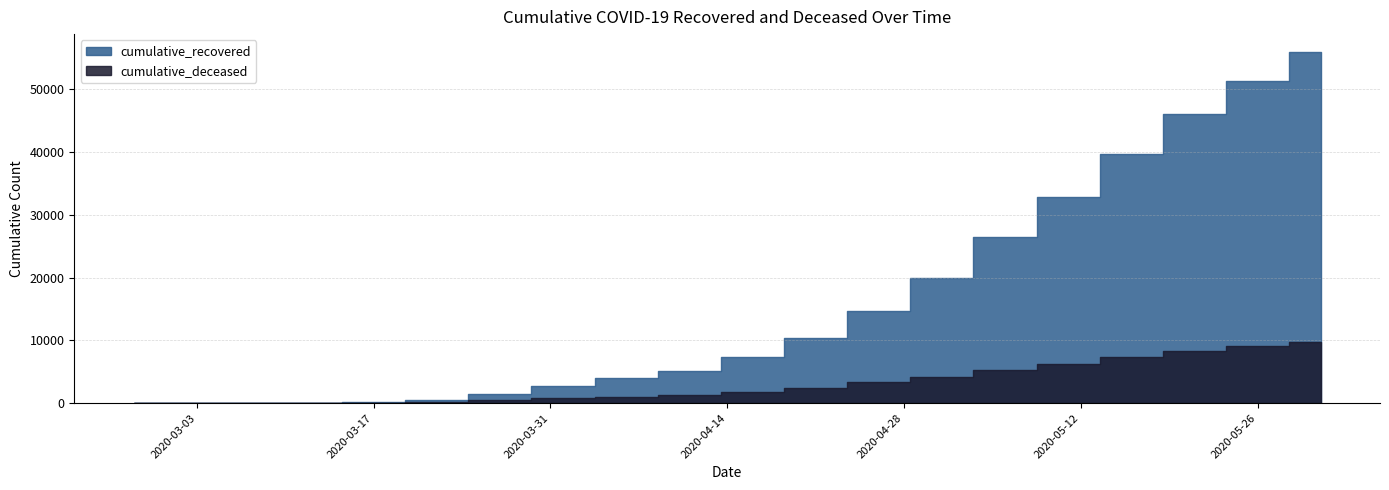

How many lines are shown in the chart?

2